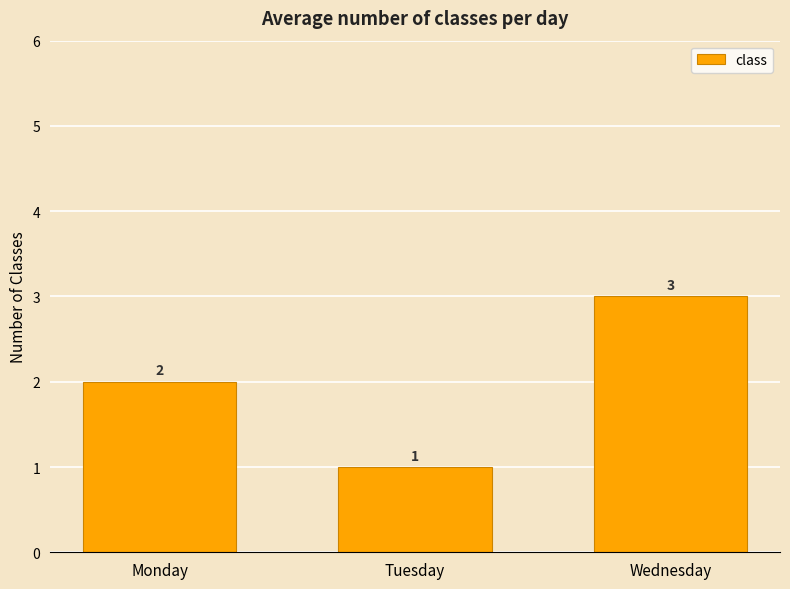

Which category has the lowest value across all series?

Tuesday